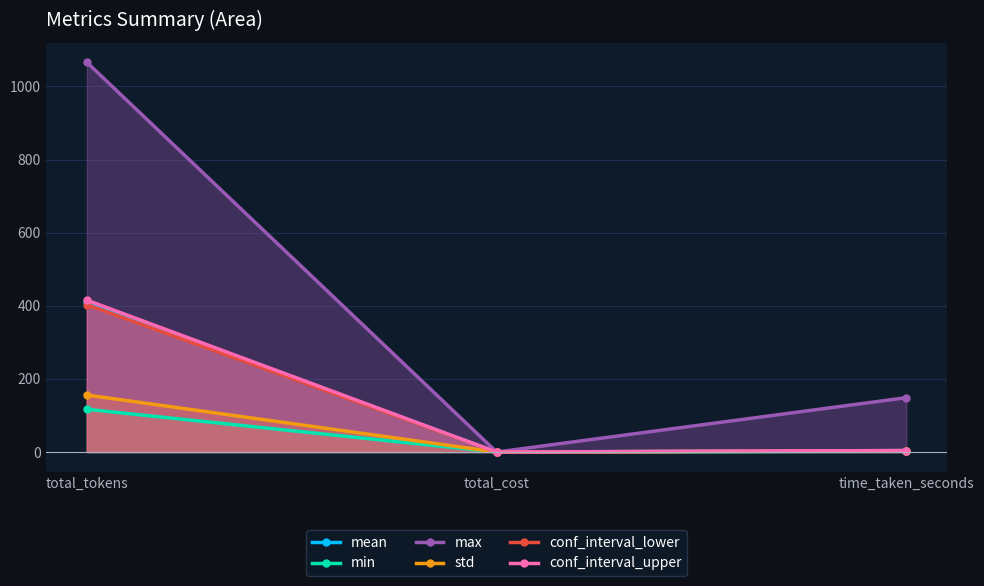

How many values in the max series are below 148?

1